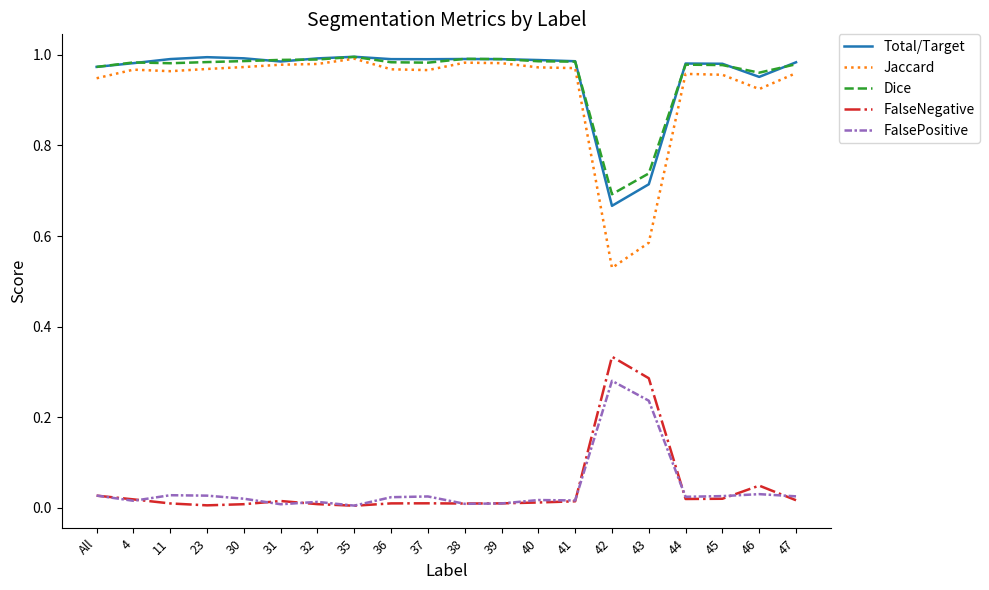

At how many categories does at least one series exceed 0?

20